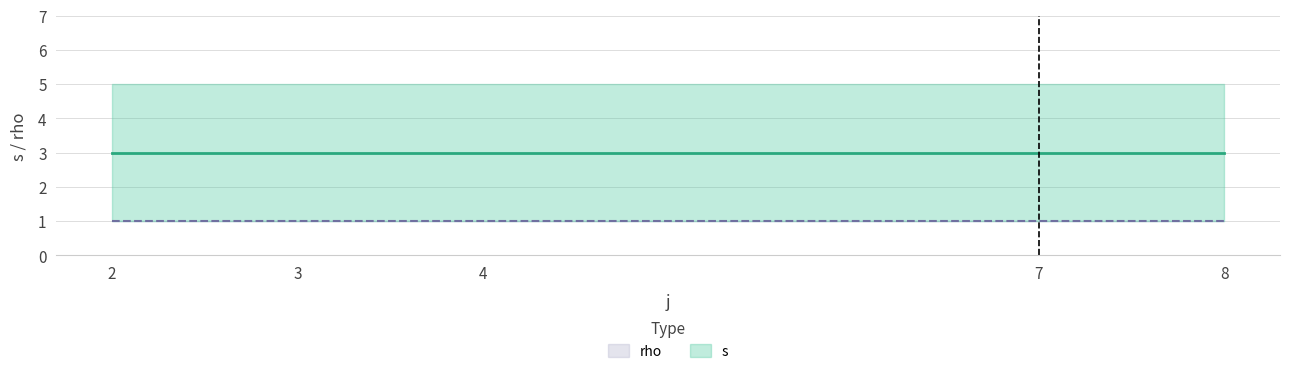

What is the lowest value of the rho_upper series?

1